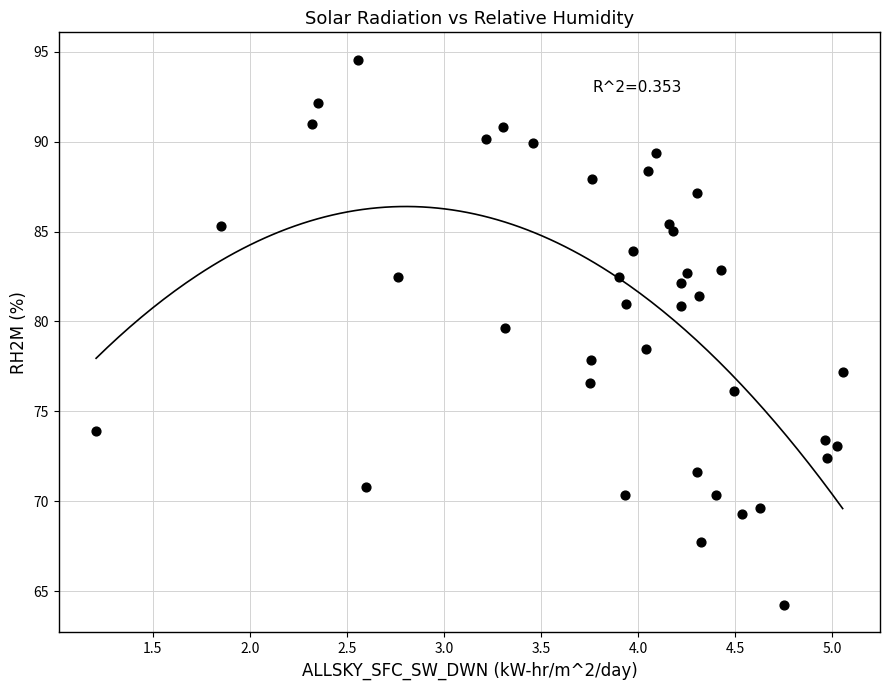

What is the range of X values (max minus min)?

3.8